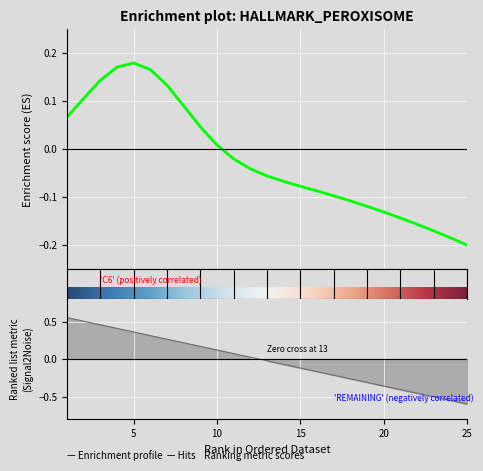

True or false: there are more than 2 points higher than both neighbors.

False